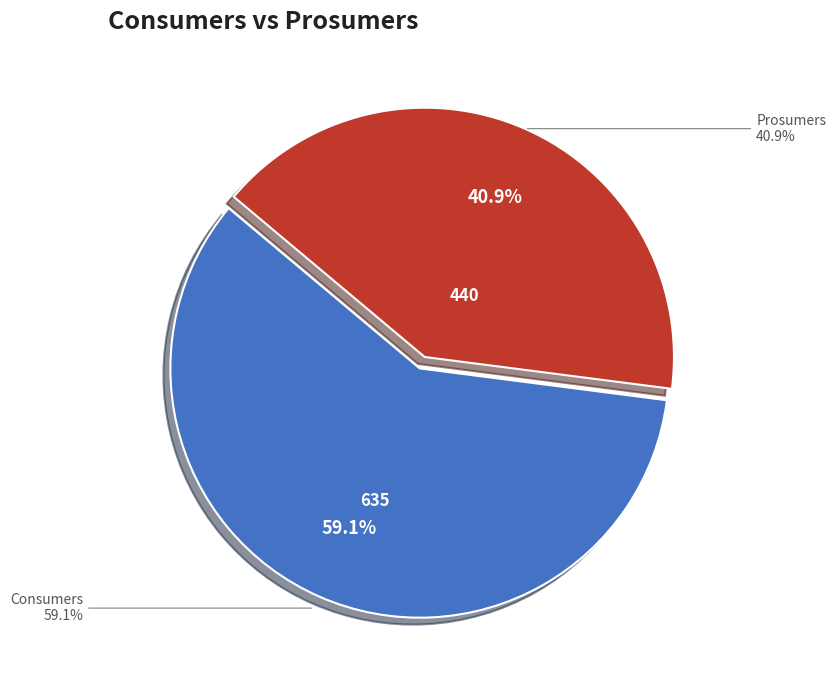

Combined, do Prosumers and Consumers account for over 50%?

Yes